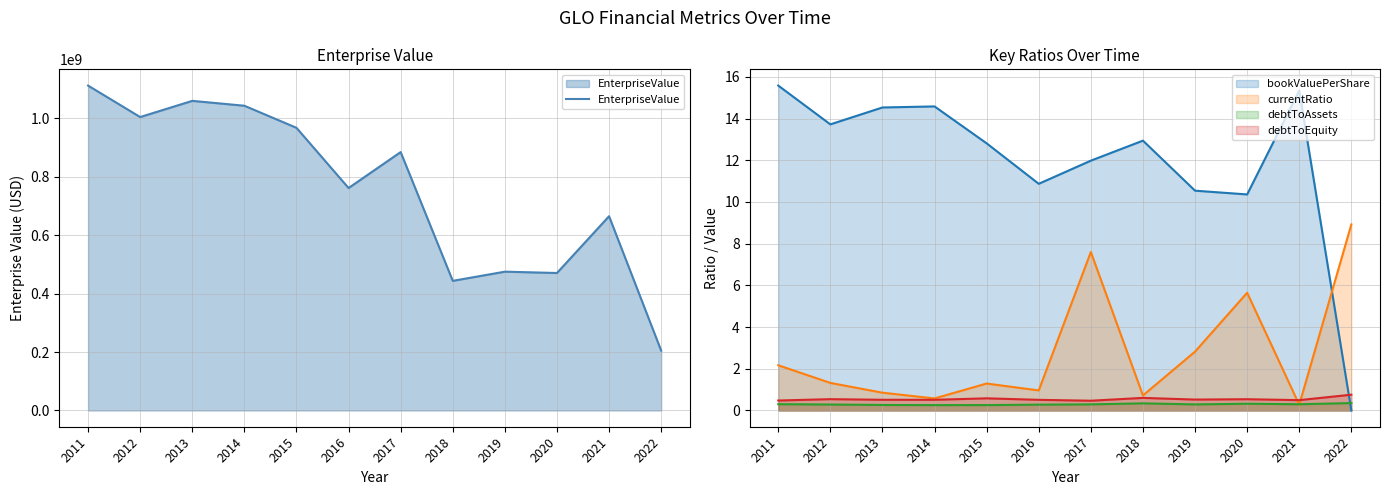

Reading right to left, extract all data points from this chart.

EnterpriseValue: 2022=204794677.0	2021=664498122.8	2020=470277301.0	2019=474807573.6	2018=443426871.2	2017=883887326.4	2016=760961676.0	2015=966919200.5	2014=1042418755.9	2013=1059065039.6	2012=1003706452.8	2011=1111352850.3
bookValuePerShare: 2022=0.0	2021=15.3	2020=10.4	2019=10.5	2018=12.9	2017=12.0	2016=10.9	2015=12.8	2014=14.6	2013=14.5	2012=13.7	2011=15.6
currentRatio: 2022=8.9	2021=0.3	2020=5.6	2019=2.8	2018=0.7	2017=7.6	2016=1.0	2015=1.3	2014=0.6	2013=0.9	2012=1.3	2011=2.2
debtToAssets: 2022=0.4	2021=0.3	2020=0.3	2019=0.3	2018=0.3	2017=0.3	2016=0.3	2015=0.3	2014=0.3	2013=0.3	2012=0.3	2011=0.3
debtToEquity: 2022=0.8	2021=0.5	2020=0.5	2019=0.5	2018=0.6	2017=0.5	2016=0.5	2015=0.6	2014=0.5	2013=0.5	2012=0.5	2011=0.5